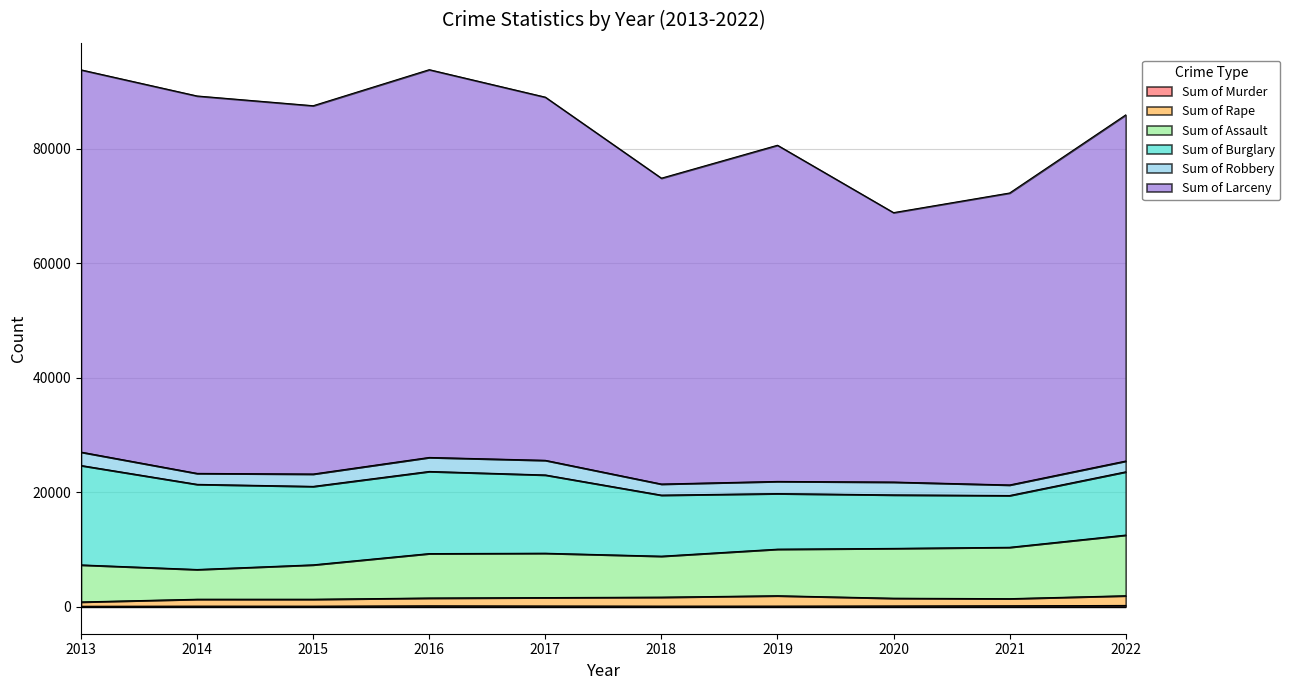

At which label is Sum of Rape closest to 1399?

2021